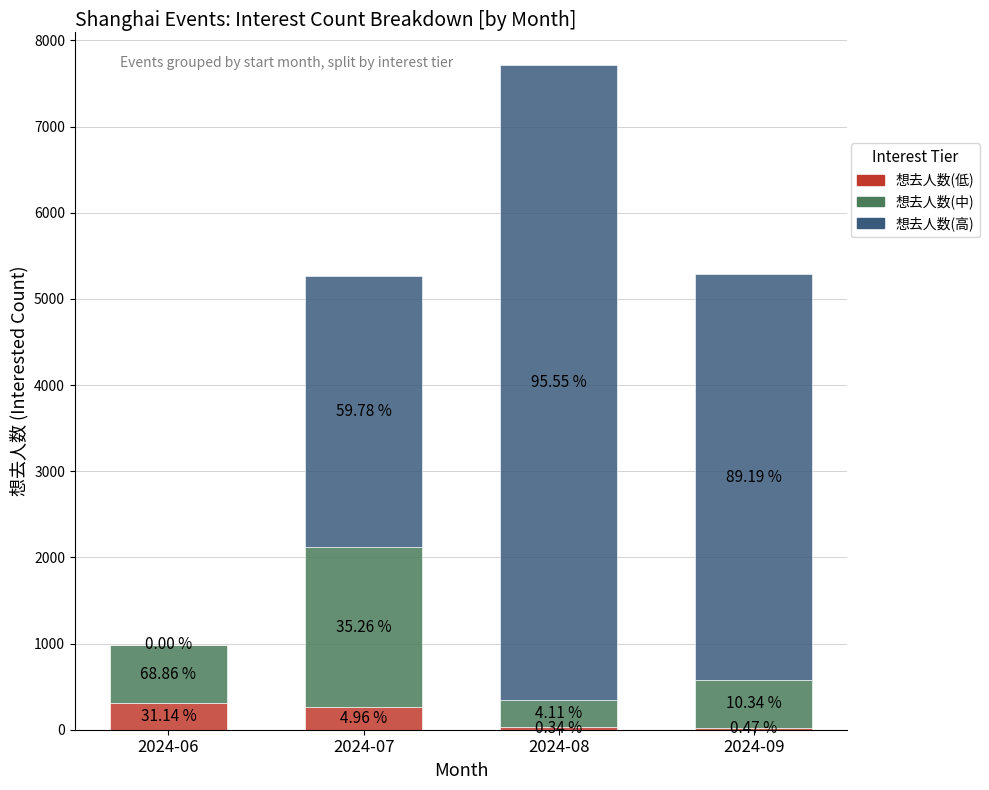

At which category is the sum across all series the highest?

2024-08